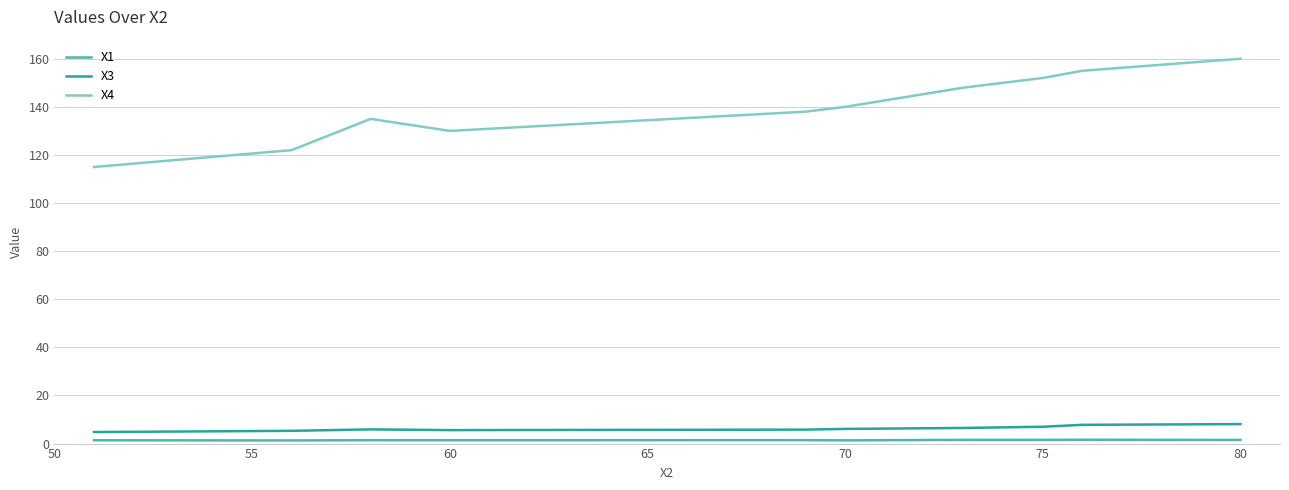

What is the maximum value shown in the chart?

160.0